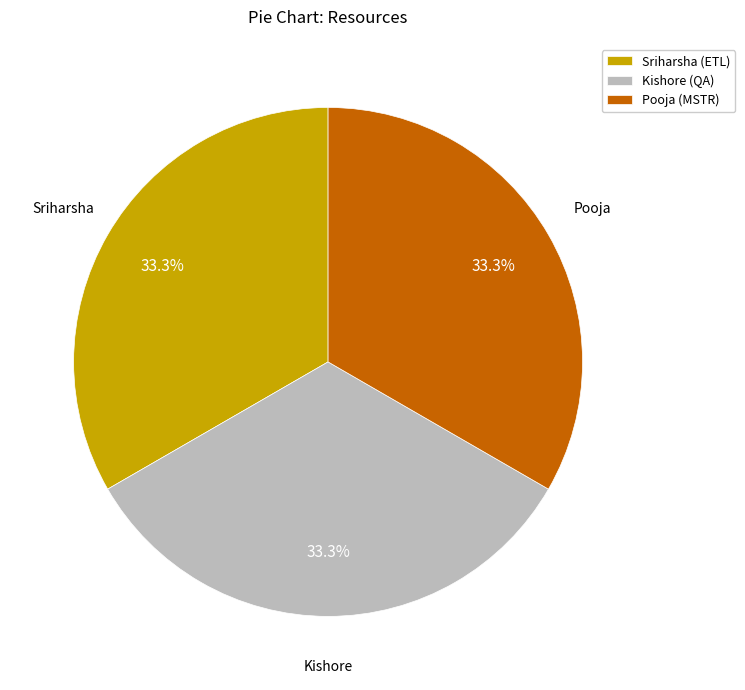

Does Sriharsha (ETL) represent more than half of the total?

No